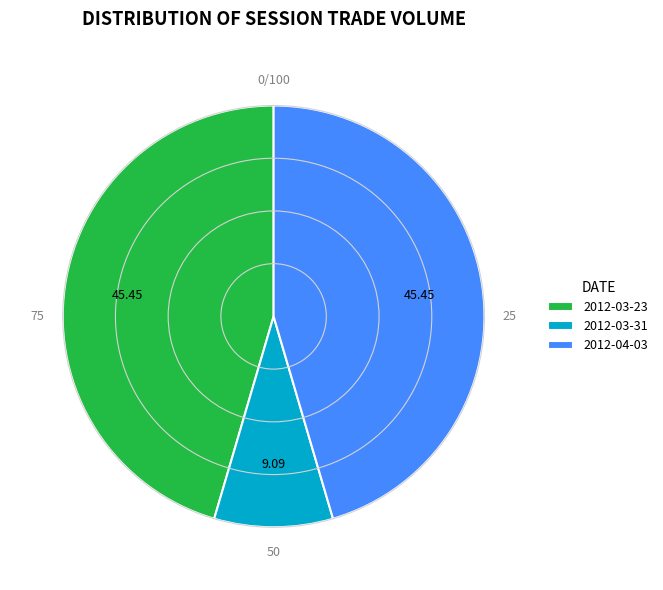

Which category has the smallest portion of the pie?

2012-03-31